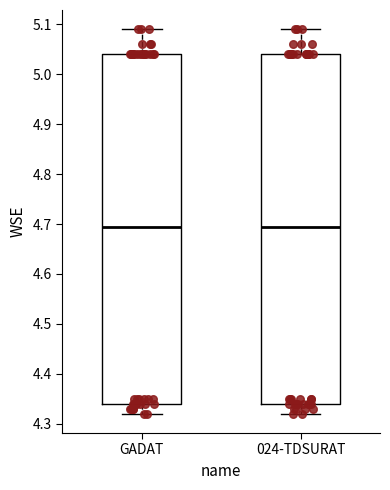

Reading left to right, transcribe this box plot: for each box, give where its median line is, the range the box spans, and where its two whiskers end, as read against the y-axis. The values are not printed on the chart, so give them approximately, as read against the axis.

GADAT: median 4.70, box 4.34 to 5.04, whiskers 4.32 to 5.09
024-TDSURAT: median 4.70, box 4.34 to 5.04, whiskers 4.32 to 5.09